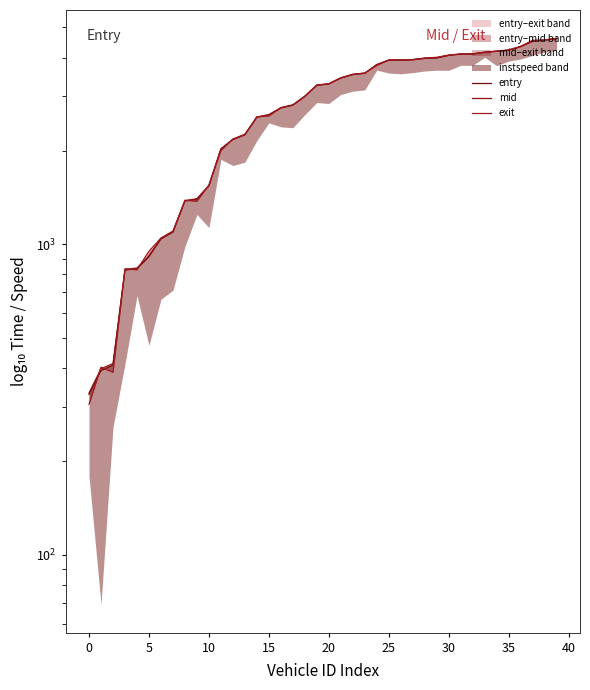

True or false: entry and mid cross at least once.

False